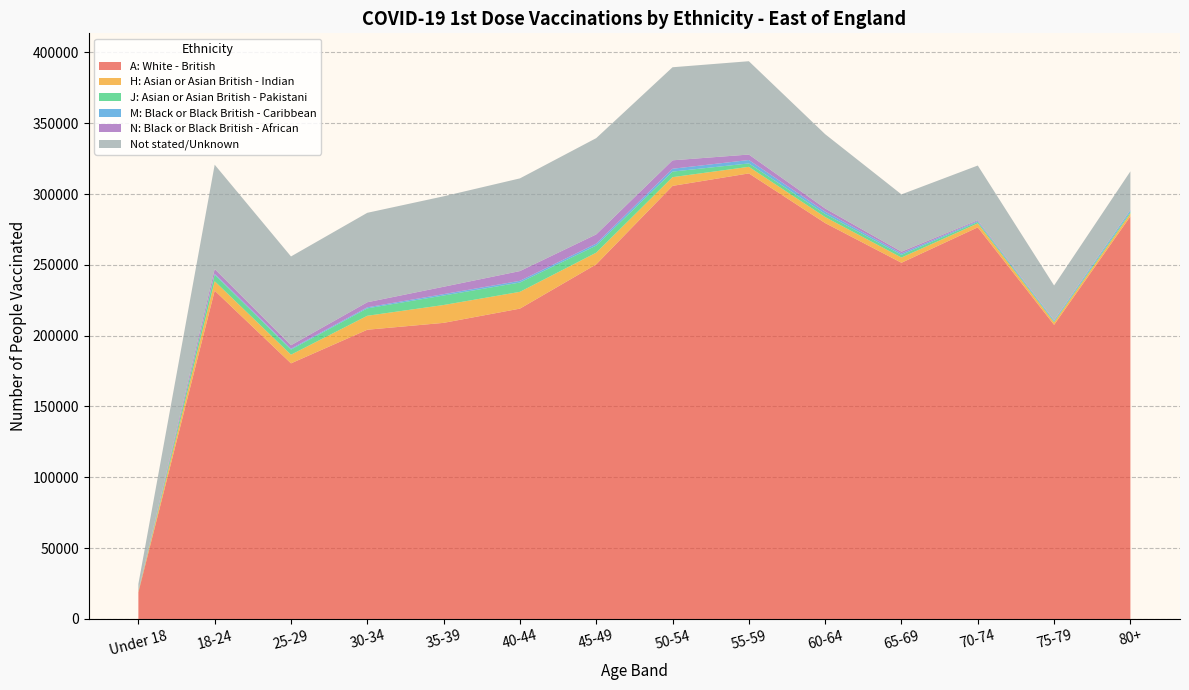

Where is A: White - British nearest to the value 166684?

25-29